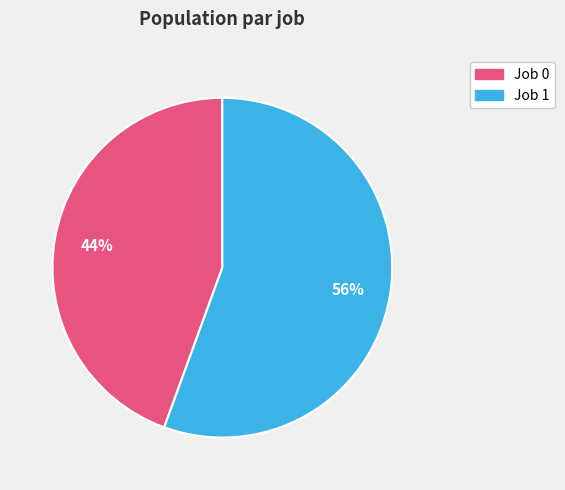

To the nearest percent, what is the average slice percentage?

50%